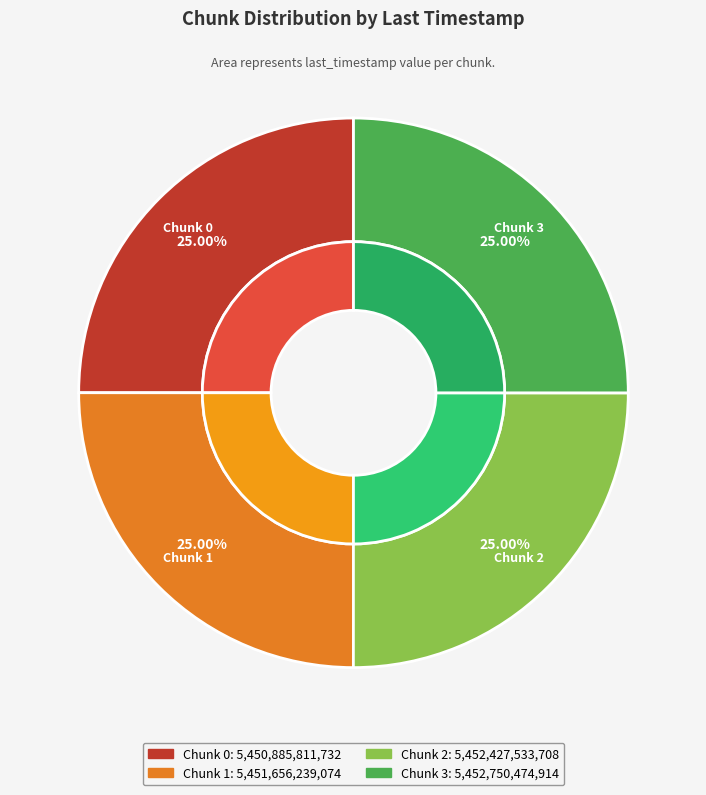

Which has a higher value, 3 or 0?

3